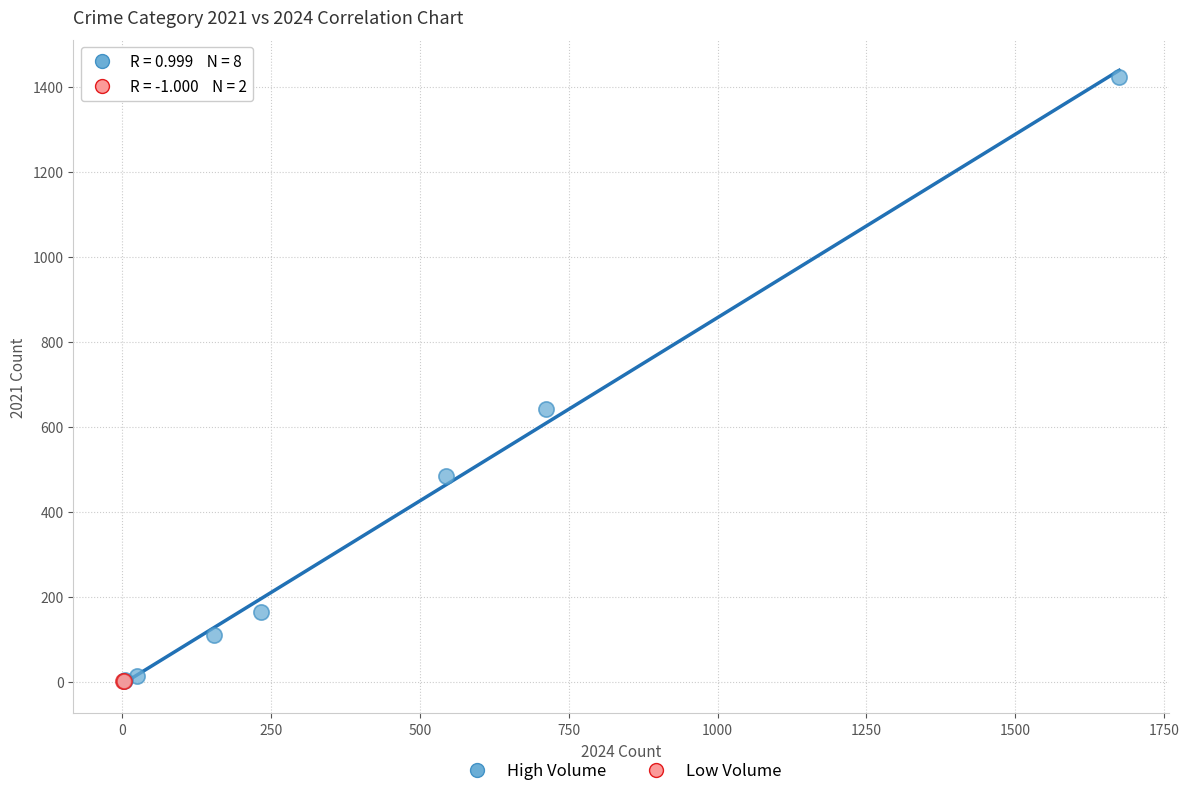

What are all the series names shown in the legend?

High Volume, Low Volume